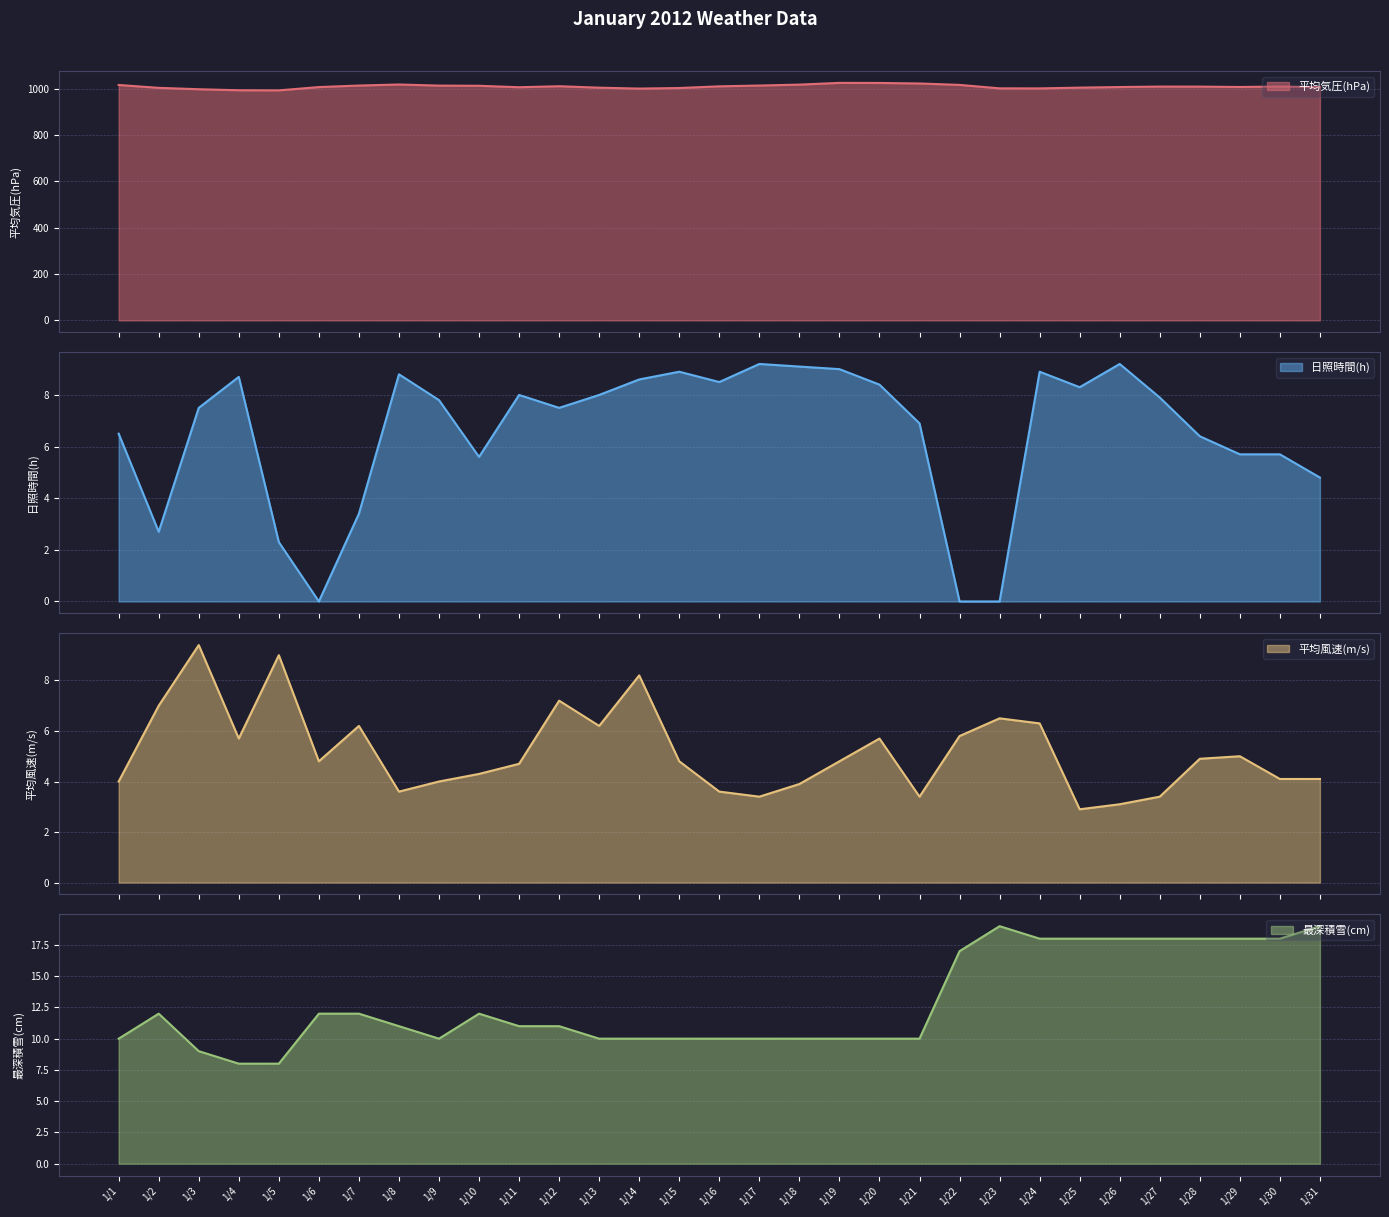

Rank the categories by 平均風速(m/s) value from lowest to highest.

1/25, 1/26, 1/17, 1/21, 1/27, 1/8, 1/16, 1/18, 1/1, 1/9, 1/30, 1/31, 1/10, 1/11, 1/6, 1/15, 1/19, 1/28, 1/29, 1/4, 1/20, 1/22, 1/7, 1/13, 1/24, 1/23, 1/2, 1/12, 1/14, 1/5, 1/3